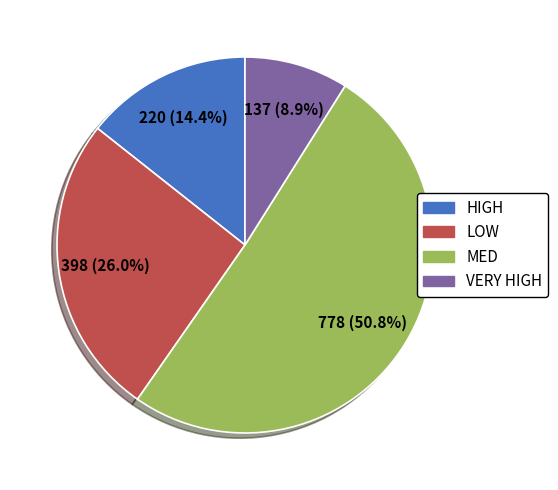

Count the number of slices in the pie.

4